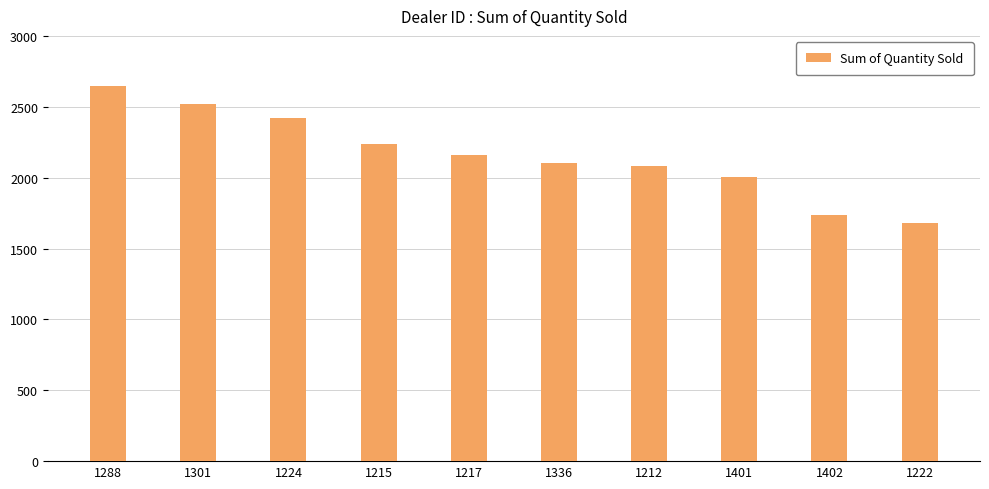

Reading right to left, transcribe all the data shown in this chart.

1222=1683	1402=1738	1401=2006	1212=2083	1336=2102	1217=2158	1215=2238	1224=2422	1301=2523	1288=2644